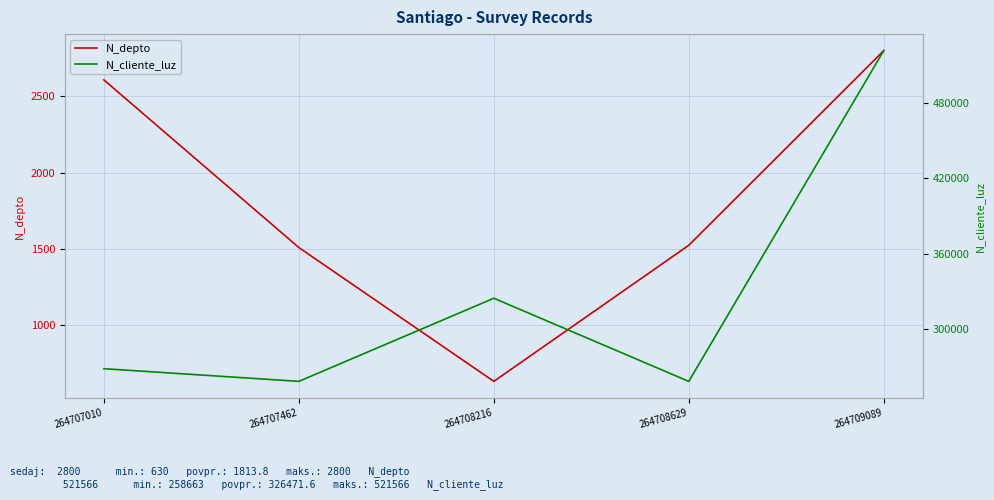

Read the N_cliente_luz value at 264709089, to the nearest 100.

521600